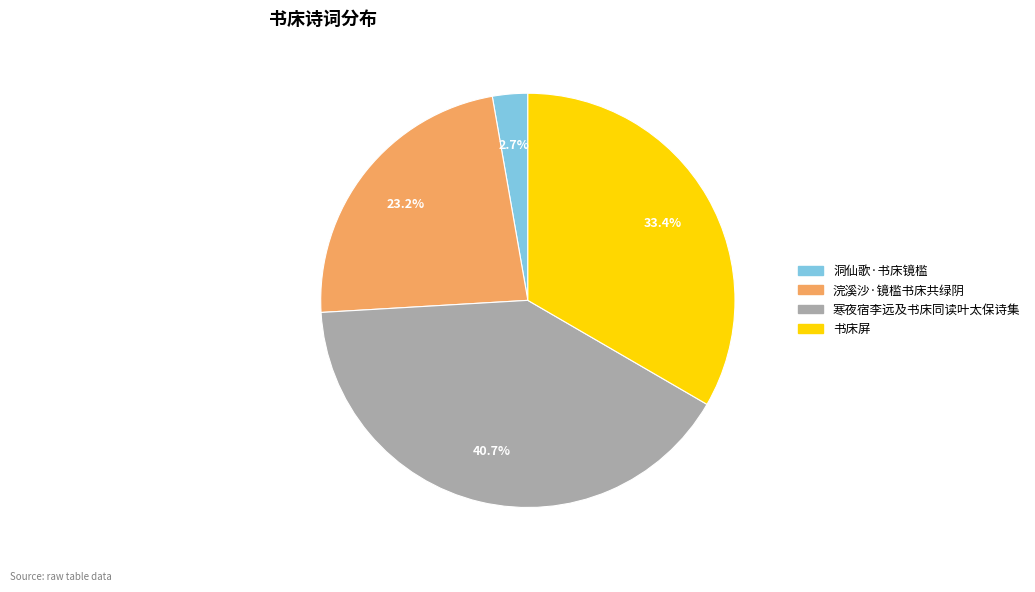

To the nearest percent, what is the difference between the largest and smallest slice percentages?

38%